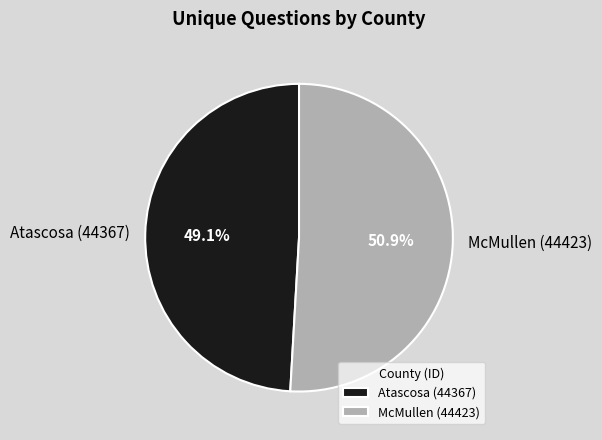

Which category accounts for the majority?

McMullen (44423)